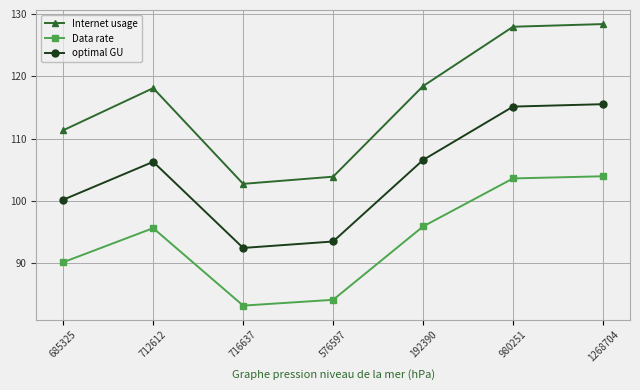

Which series has the largest total across all categories?

Internet usage